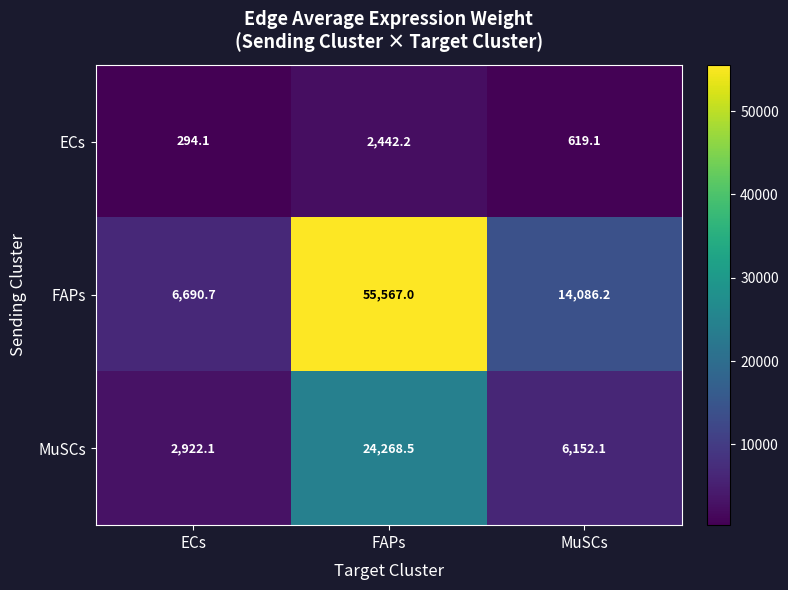

What is the difference between the ECs values at MuSCs and ECs?

325.0